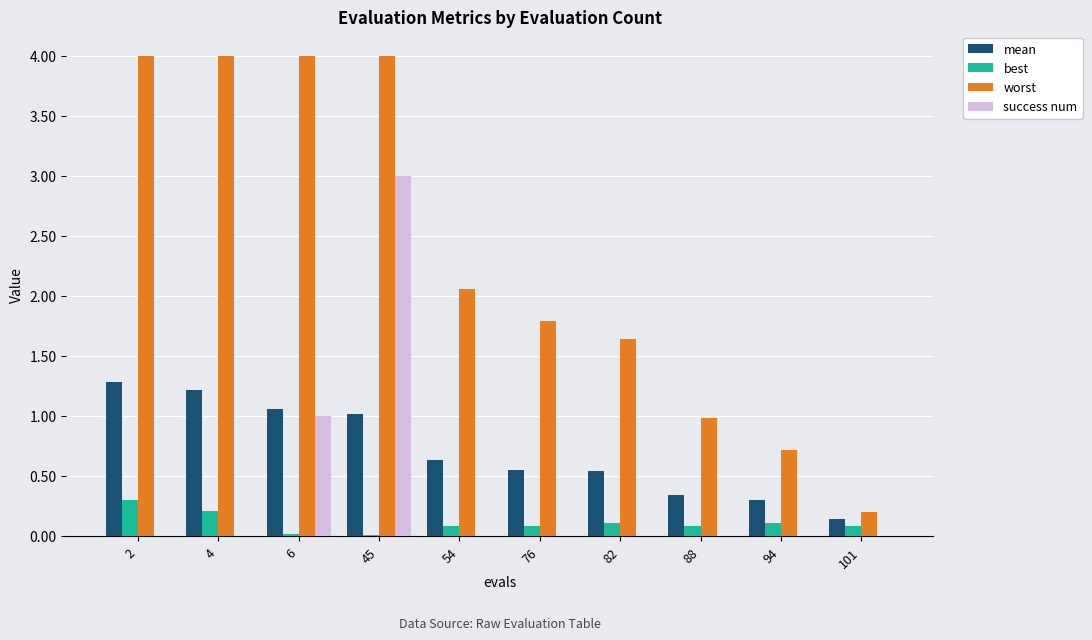

The value of mean at 101 is 0.1. True or false?

True